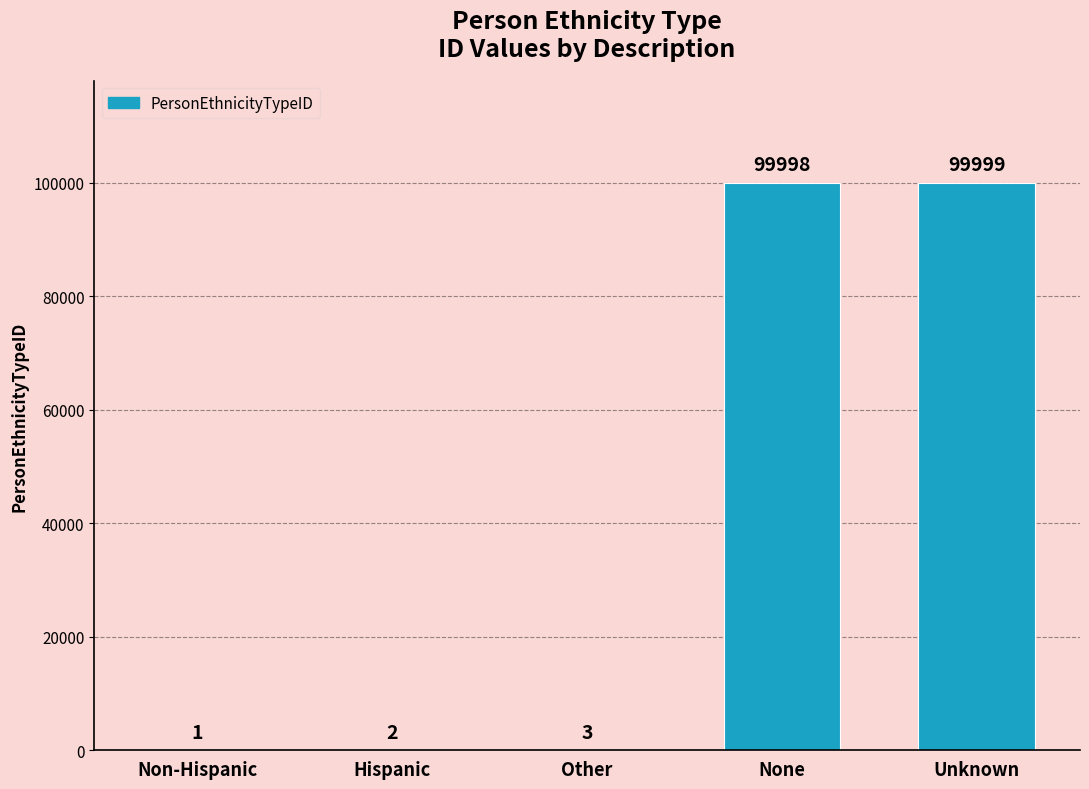

What value does the data have at Unknown, to the nearest 10?

100000